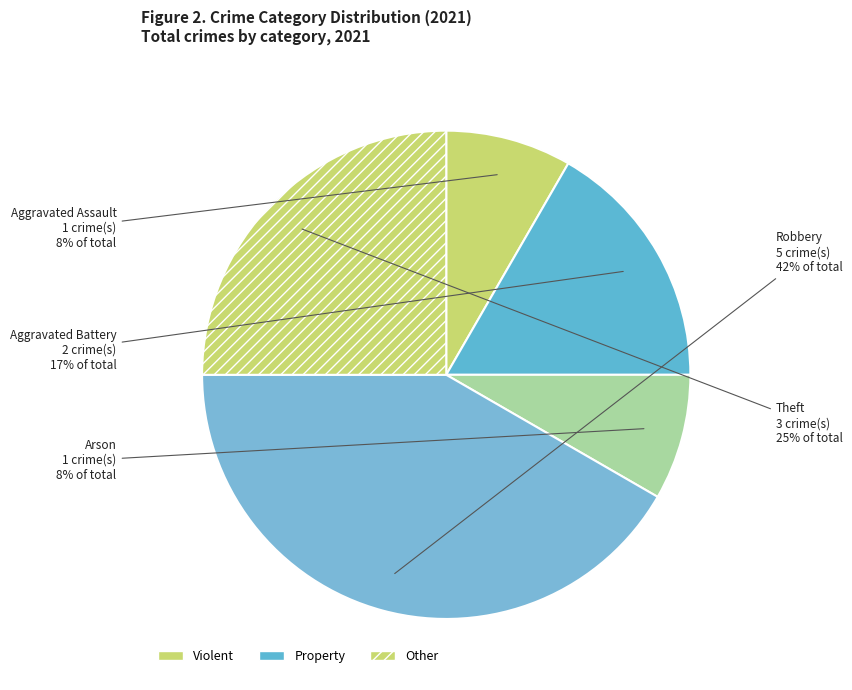

Which slice is the smallest?

Aggravated Assault